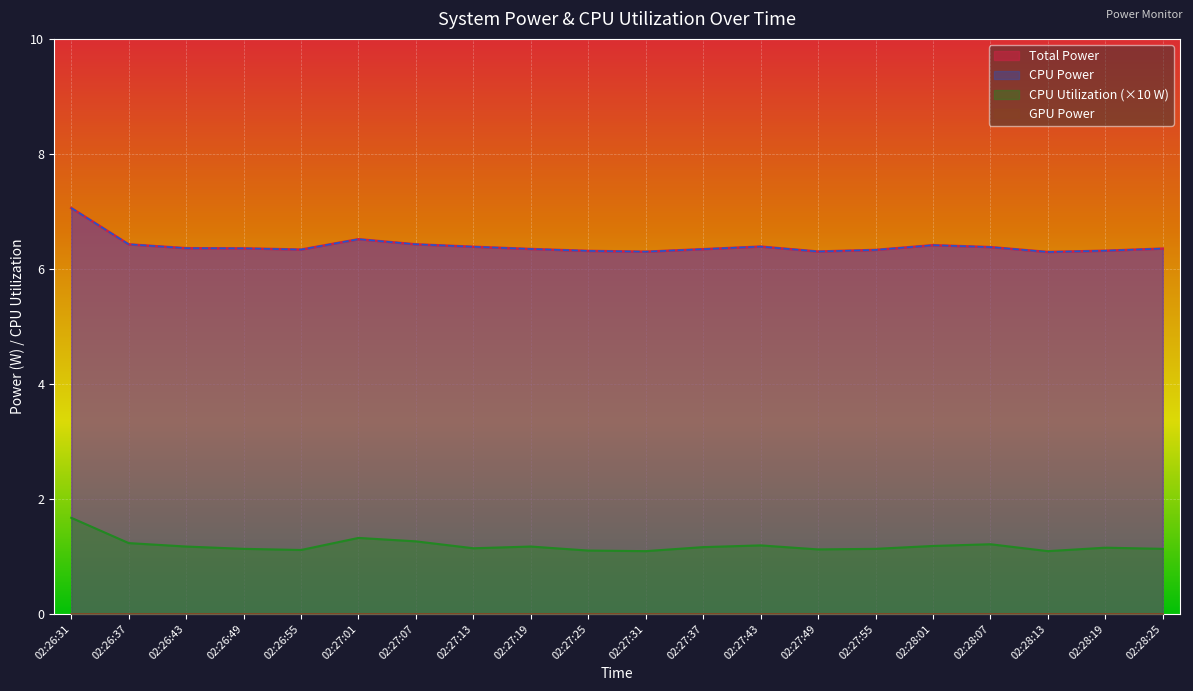

What is the spread (max minus min) of values at 02:27:31?

5.2